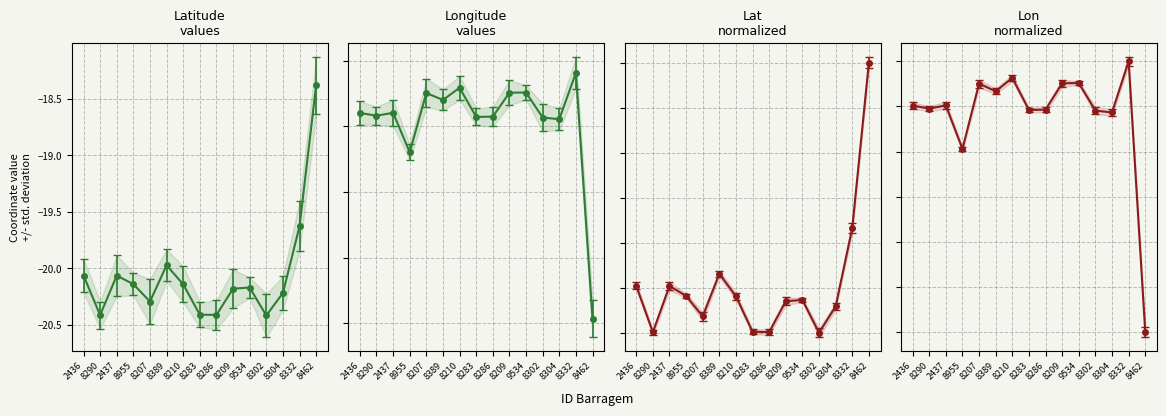

Reading left to right, extract all data points from this chart.

Latitude: 2436=-20.1	8290=-20.4	2437=-20.1	8955=-20.1	8207=-20.3	8389=-20.0	8210=-20.1	8283=-20.4	8286=-20.4	8209=-20.2	9534=-20.2	8302=-20.4	8304=-20.2	8332=-19.6	8462=-18.4
Longitude: 2436=-43.8	8290=-43.8	2437=-43.8	8955=-44.4	8207=-43.5	8389=-43.6	8210=-43.4	8283=-43.9	8286=-43.9	8209=-43.5	9534=-43.5	8302=-43.9	8304=-43.9	8332=-43.2	8462=-46.9